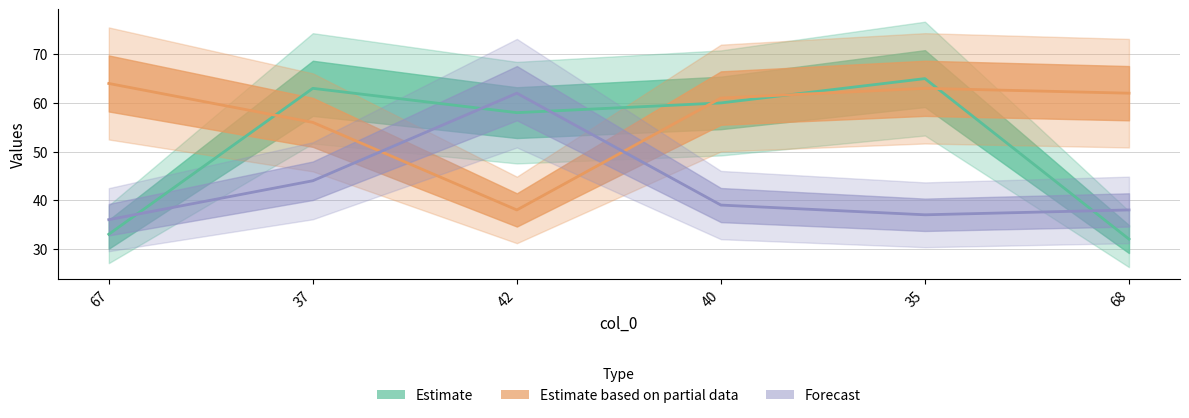

How many data points in col_3 are less than 39?

3